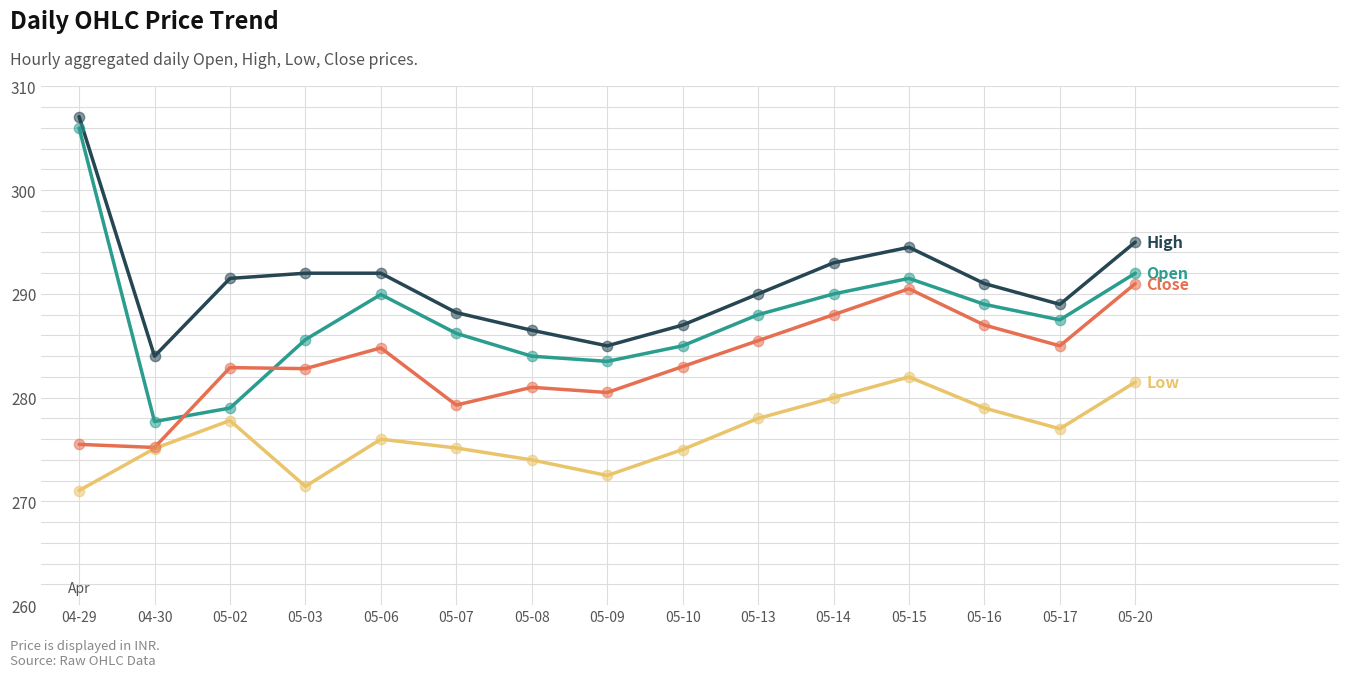

What is the spread (max minus min) of values at 05-08?

12.5